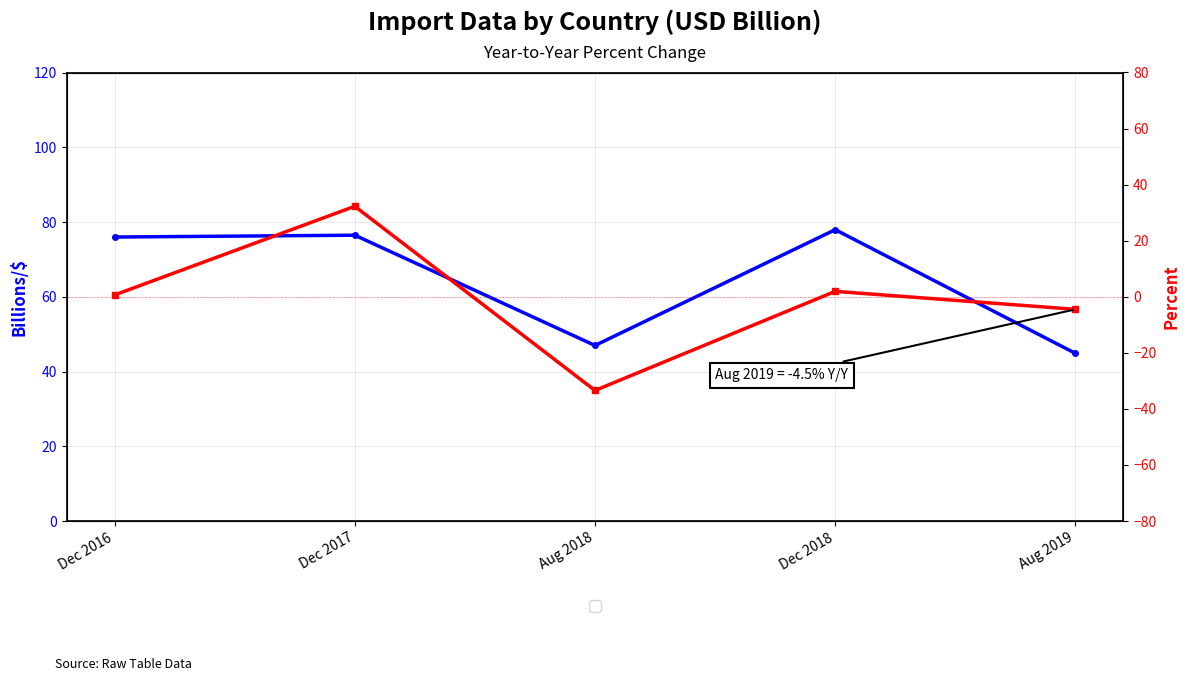

What is the smallest value displayed?

-33.4